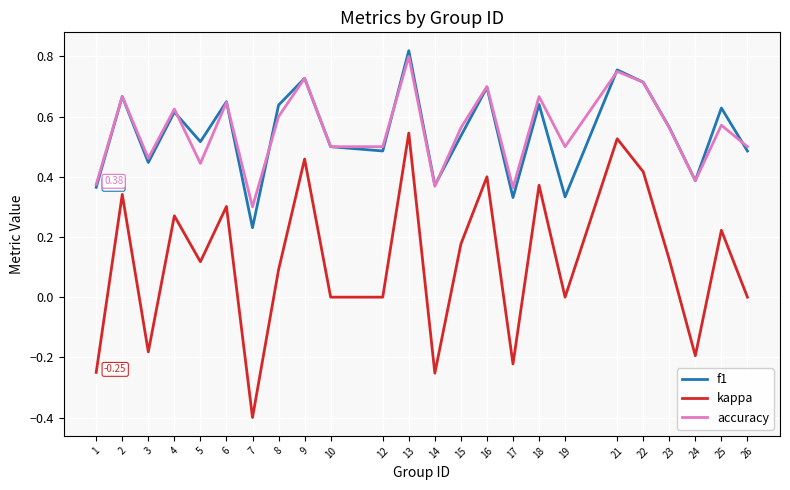

How many categories are shown in the chart?

24